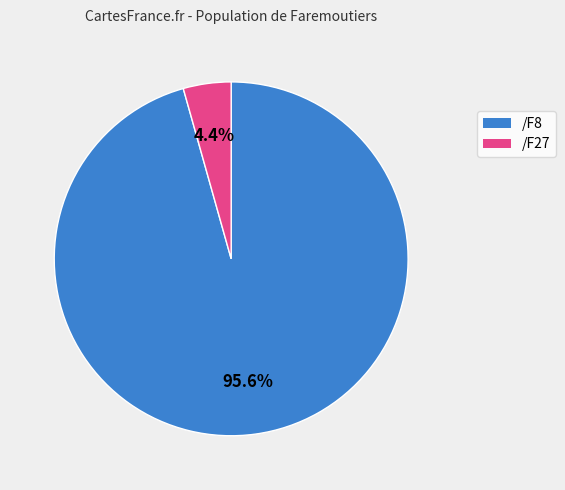

Is there any slice that represents more than half of the pie?

Yes